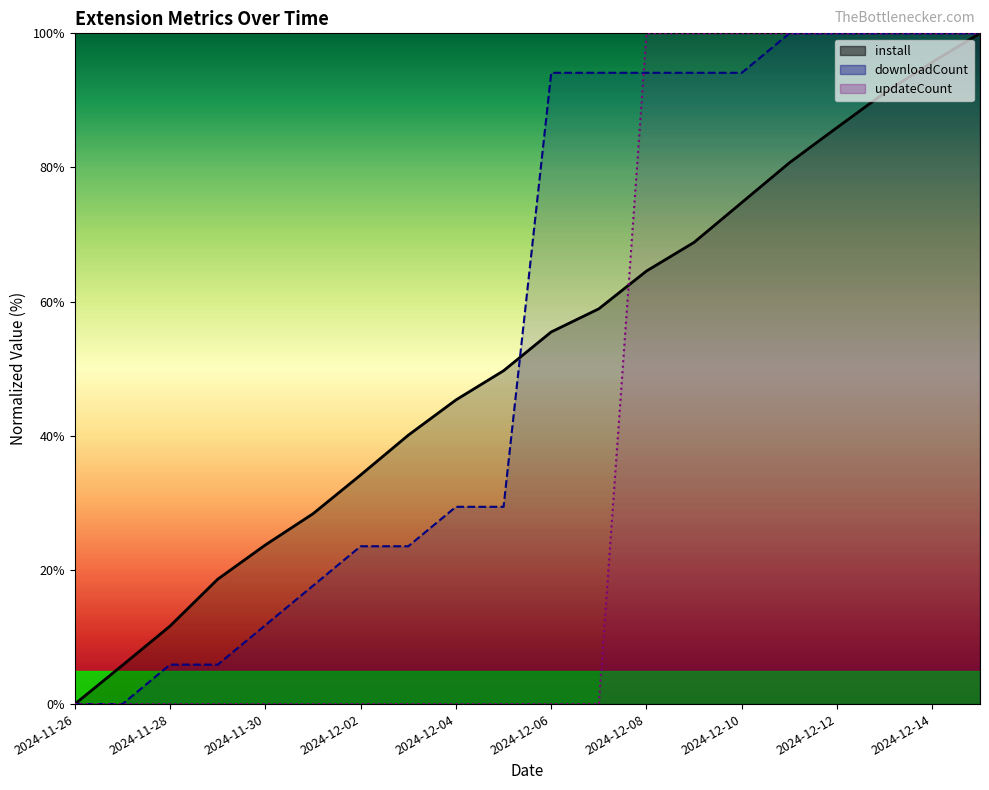

How many values in the install series are below 55?

10